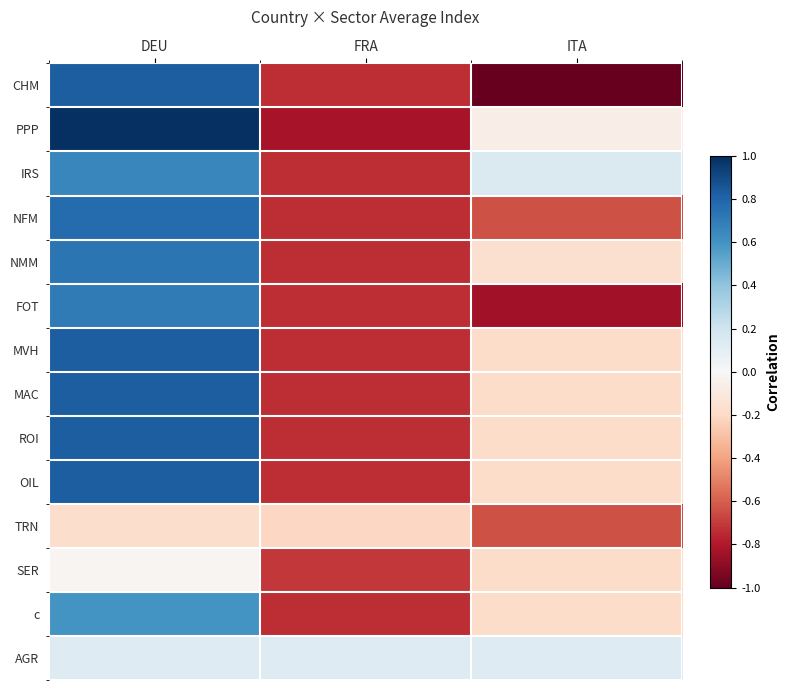

At which category is the sum across all series the highest?

DEU